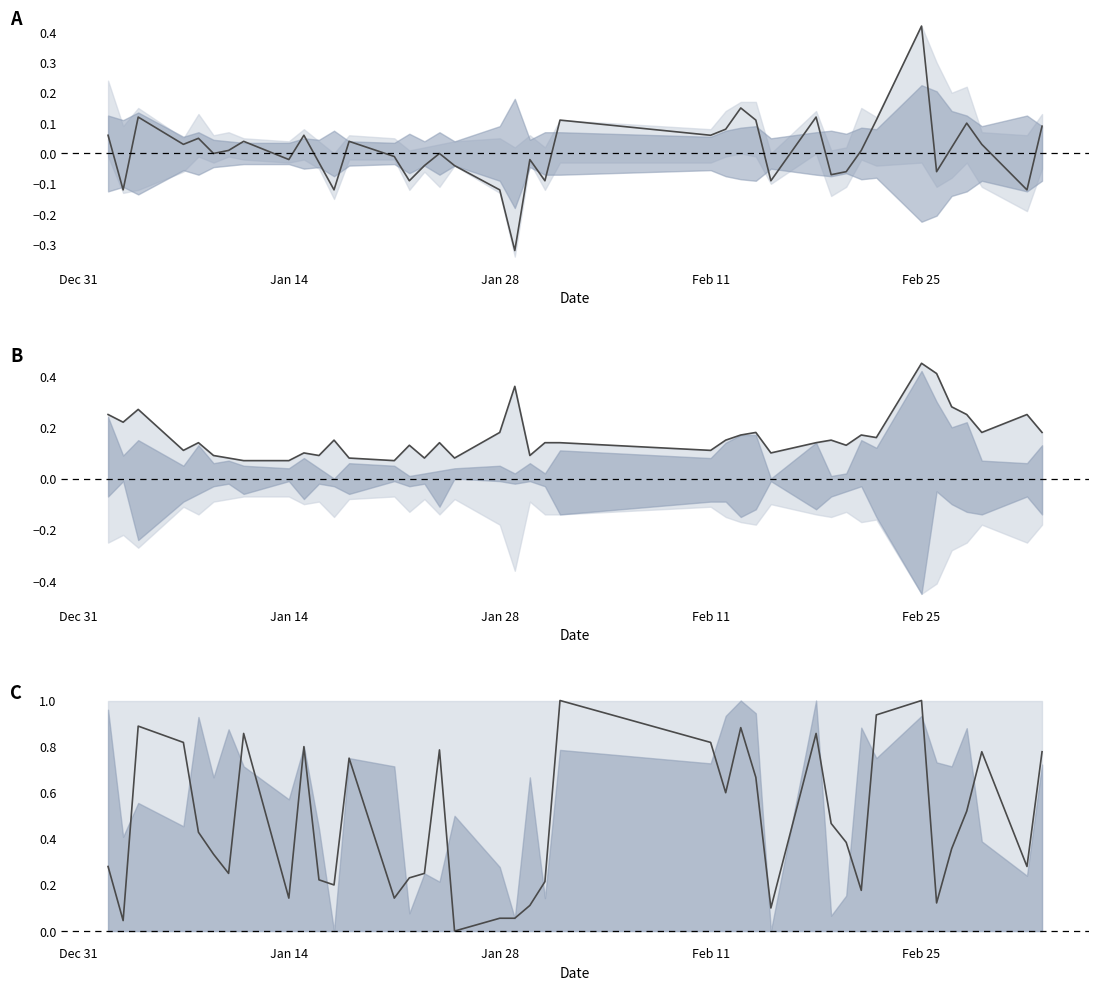

Where do high-low and (close-low)/(high-low) first cross each other?

Dec 31 and Jan 14